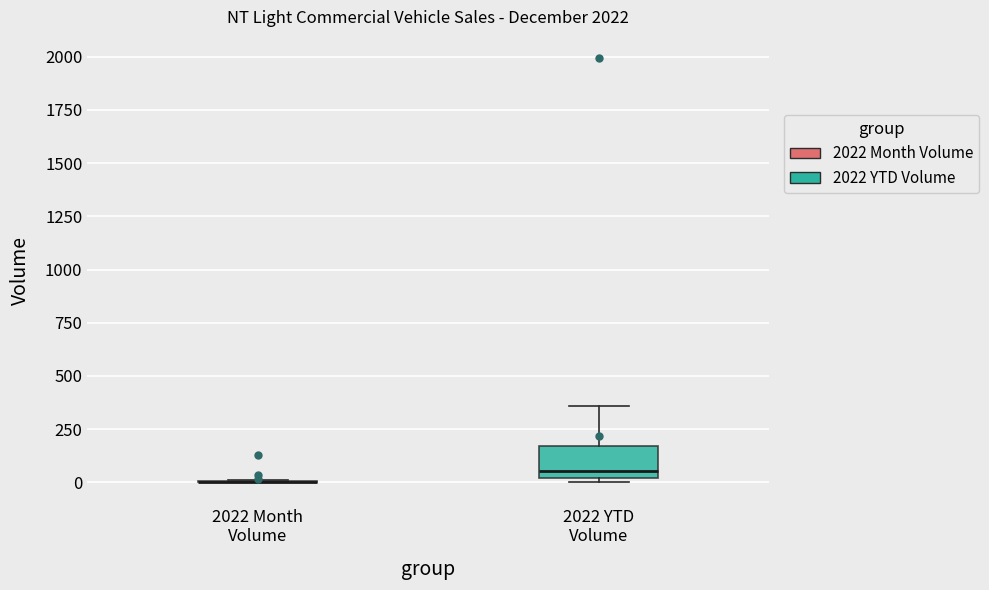

Reading left to right, transcribe this box plot: for each box, give where its median line is, the range the box spans, and where its two whiskers end, as read against the y-axis. The values are not printed on the chart, so give them approximately, as read against the axis.

2022 Month Volume: box collapsed to a line at 0, whiskers 0 to 0
2022 YTD Volume: median 50, box 0 to 150, whiskers 0 (just below the box's lower edge) to 350